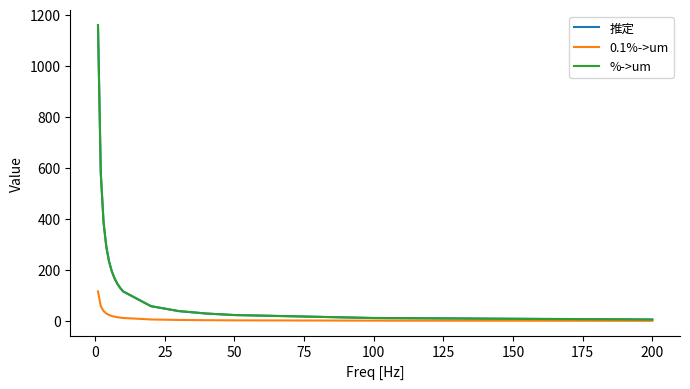

What is the maximum value for 推定?

1158.6